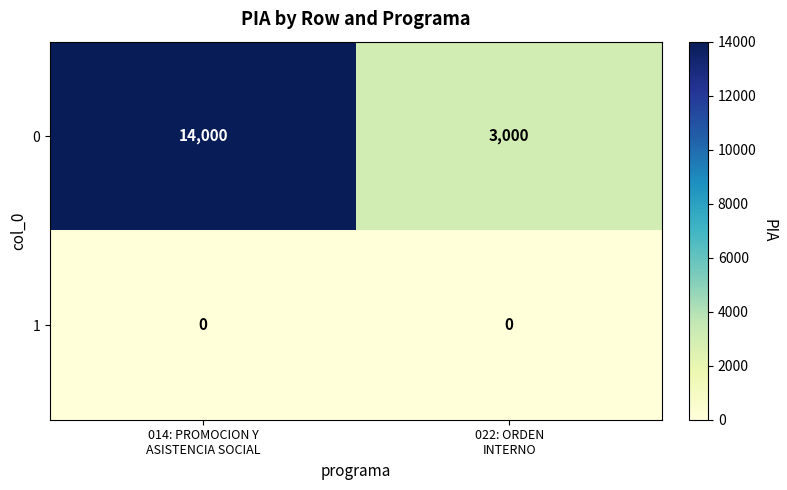

List the series in order of their peak value, highest first.

0, 1